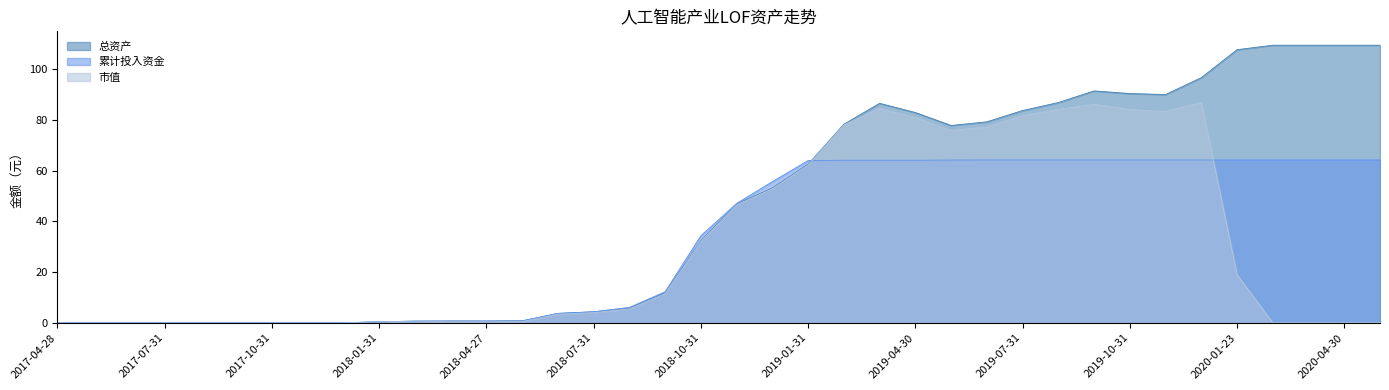

What position from the right is 2017-12-29?

30